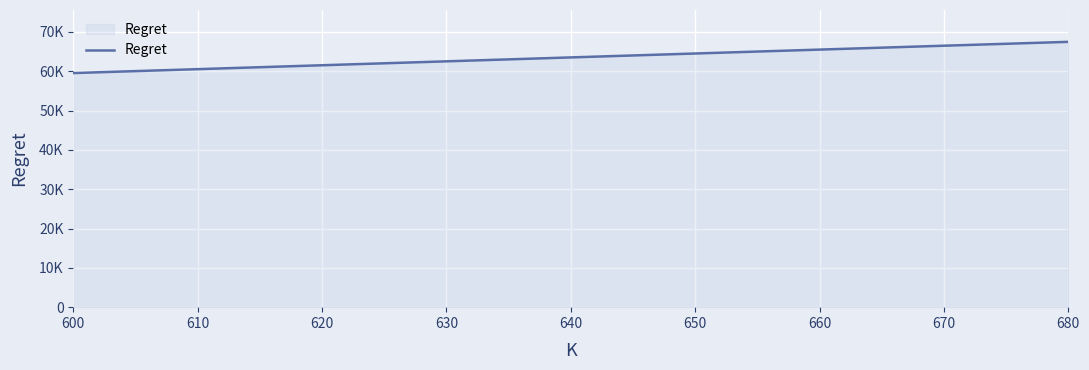

Is this an area chart (filled region under the line)?

Yes